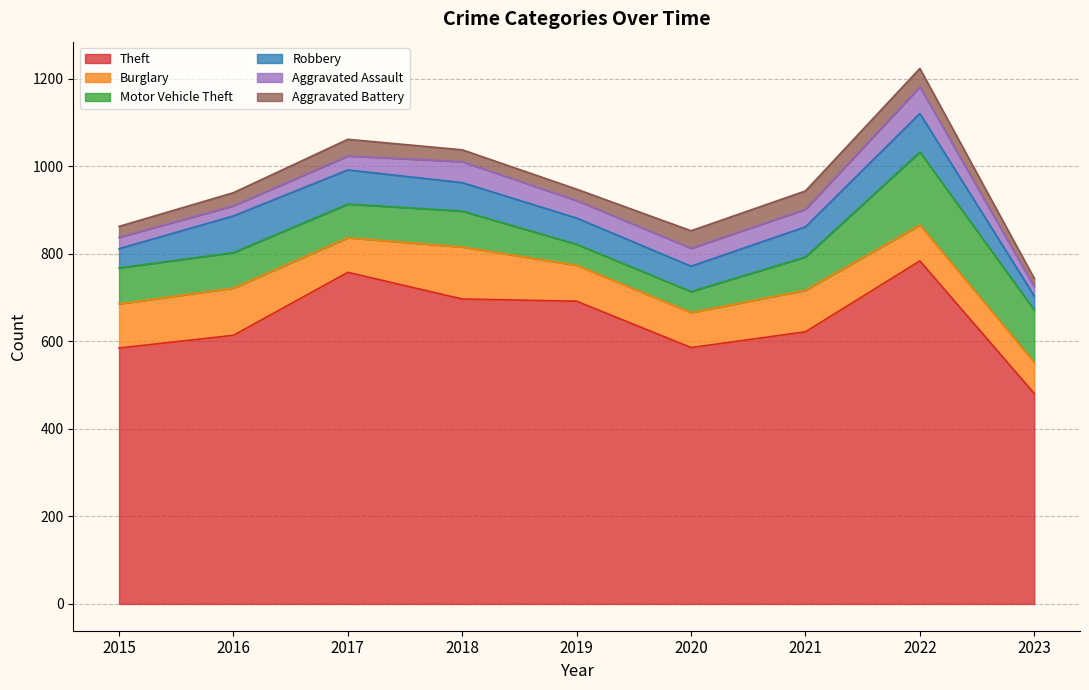

List the labels in order of Robbery value, smallest first.

2023, 2015, 2020, 2019, 2018, 2021, 2017, 2016, 2022